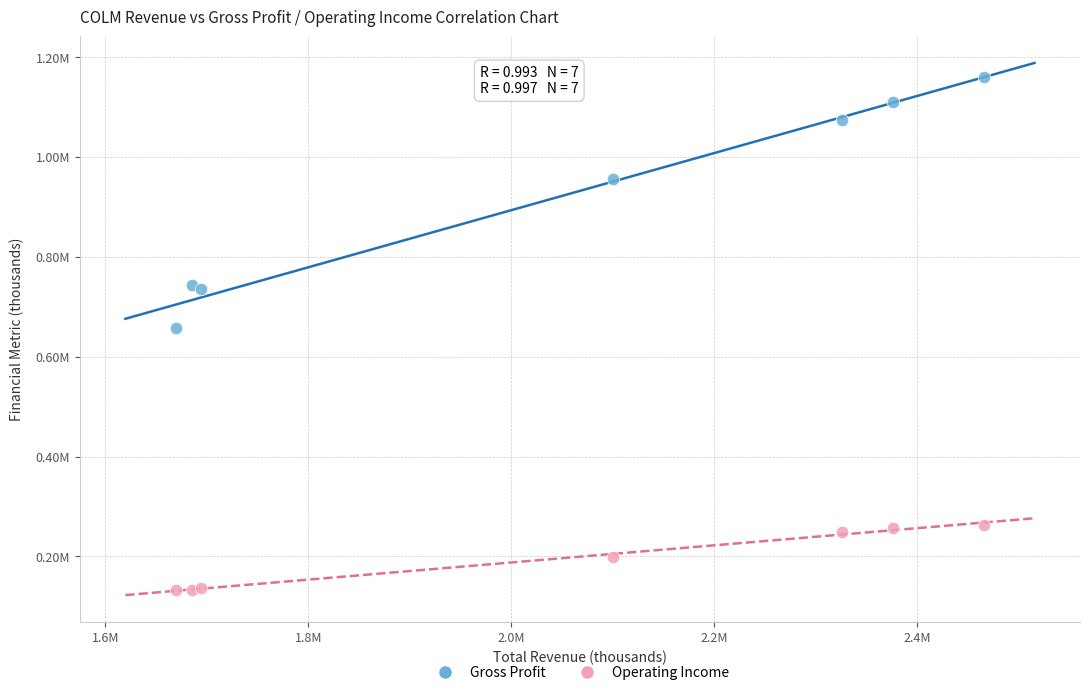

What are all the series names shown in the legend?

Gross Profit, Operating Income